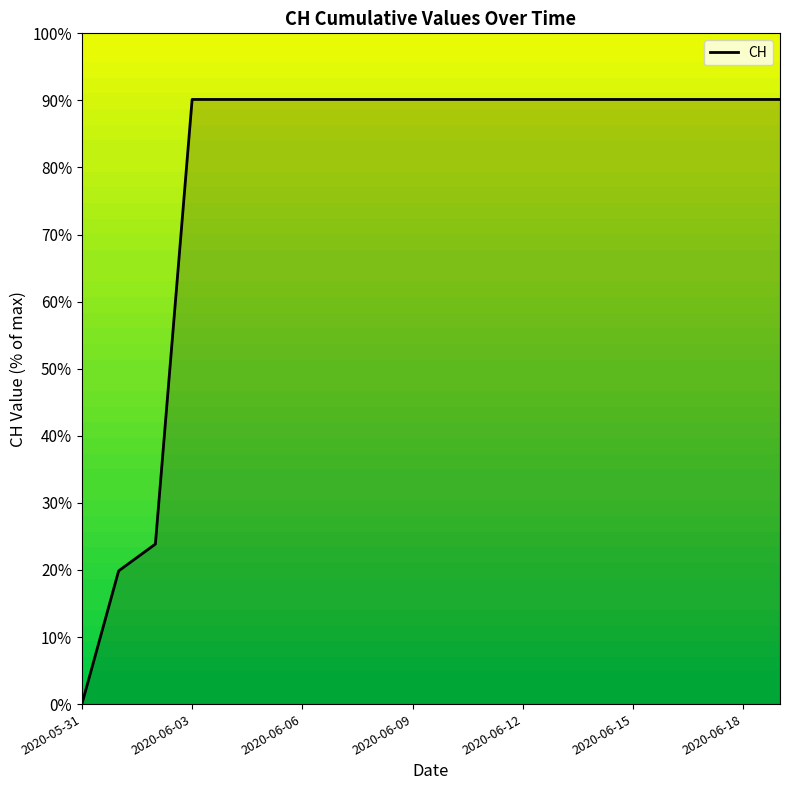

What is the maximum value shown in the chart?

90.1